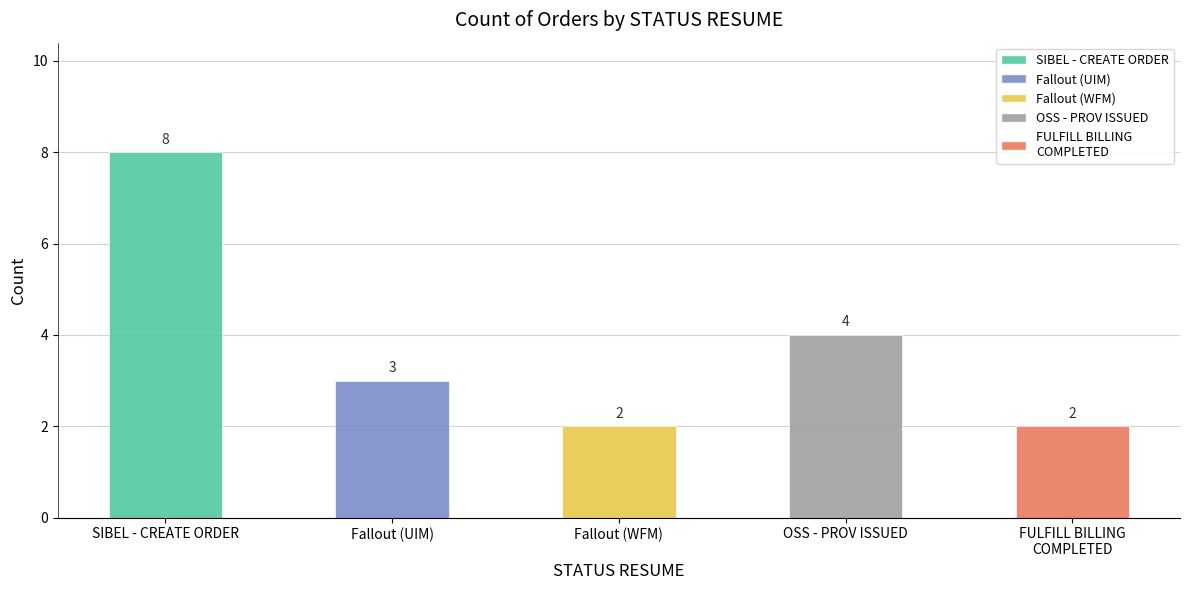

Which has a higher value, OSS - PROV ISSUED or Fallout (UIM)?

OSS - PROV ISSUED